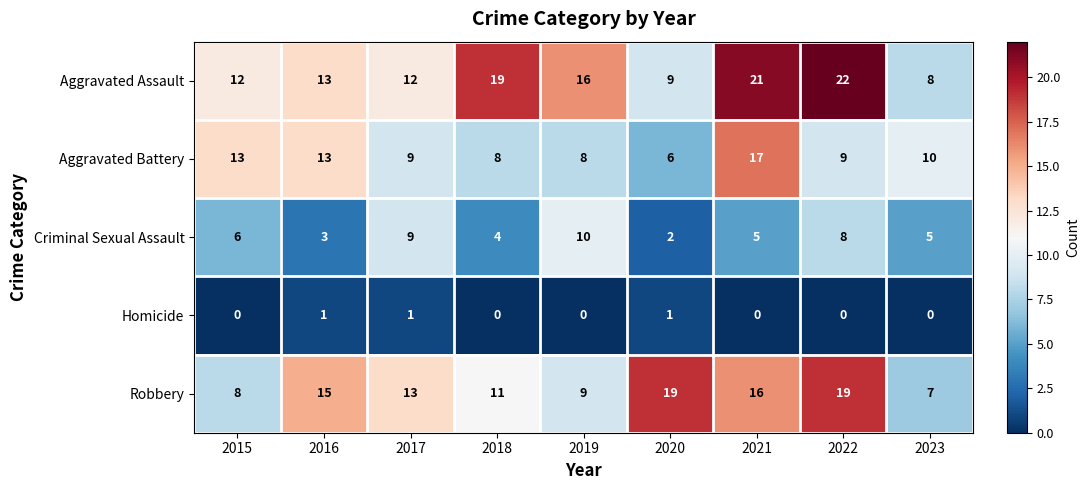

At 2023, list the series in order from largest to smallest.

Aggravated Battery, Aggravated Assault, Robbery, Criminal Sexual Assault, Homicide